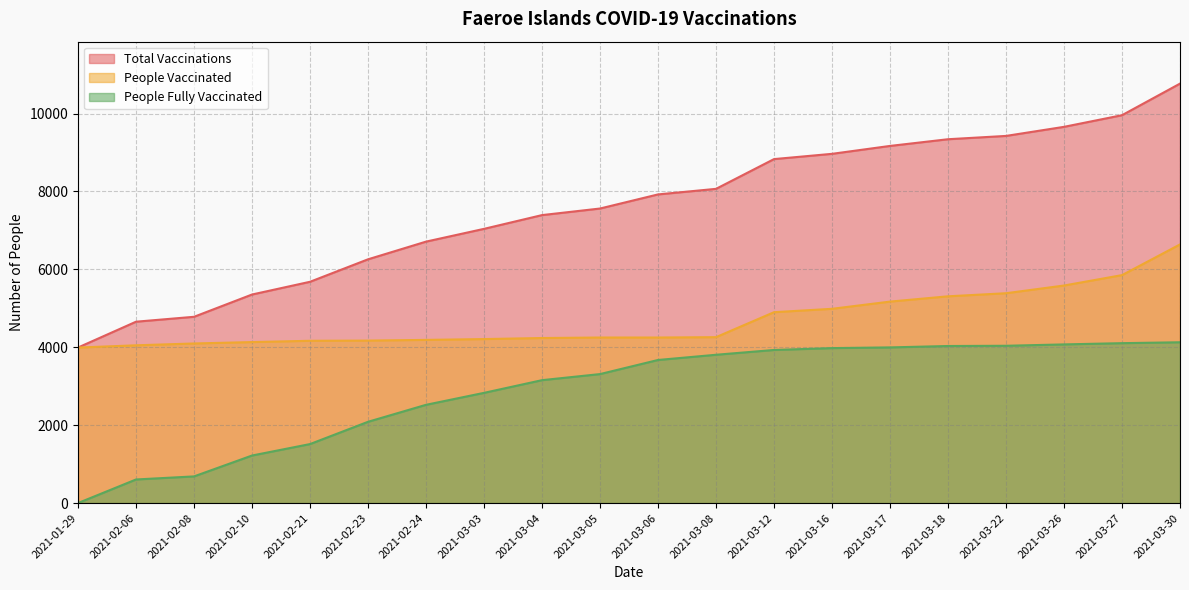

At which label is total_vaccinations closest to 7382?

2021-03-04